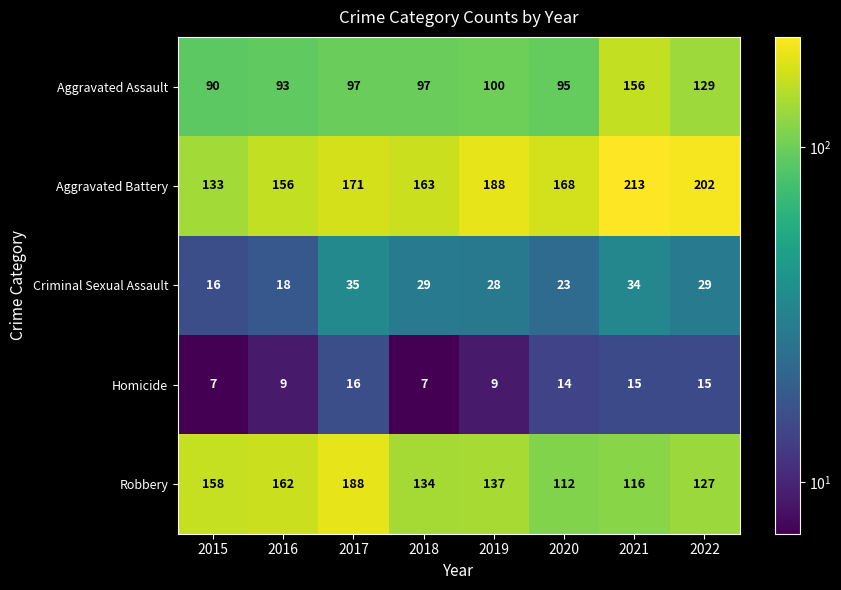

What is the total value across all series at 2018?

430